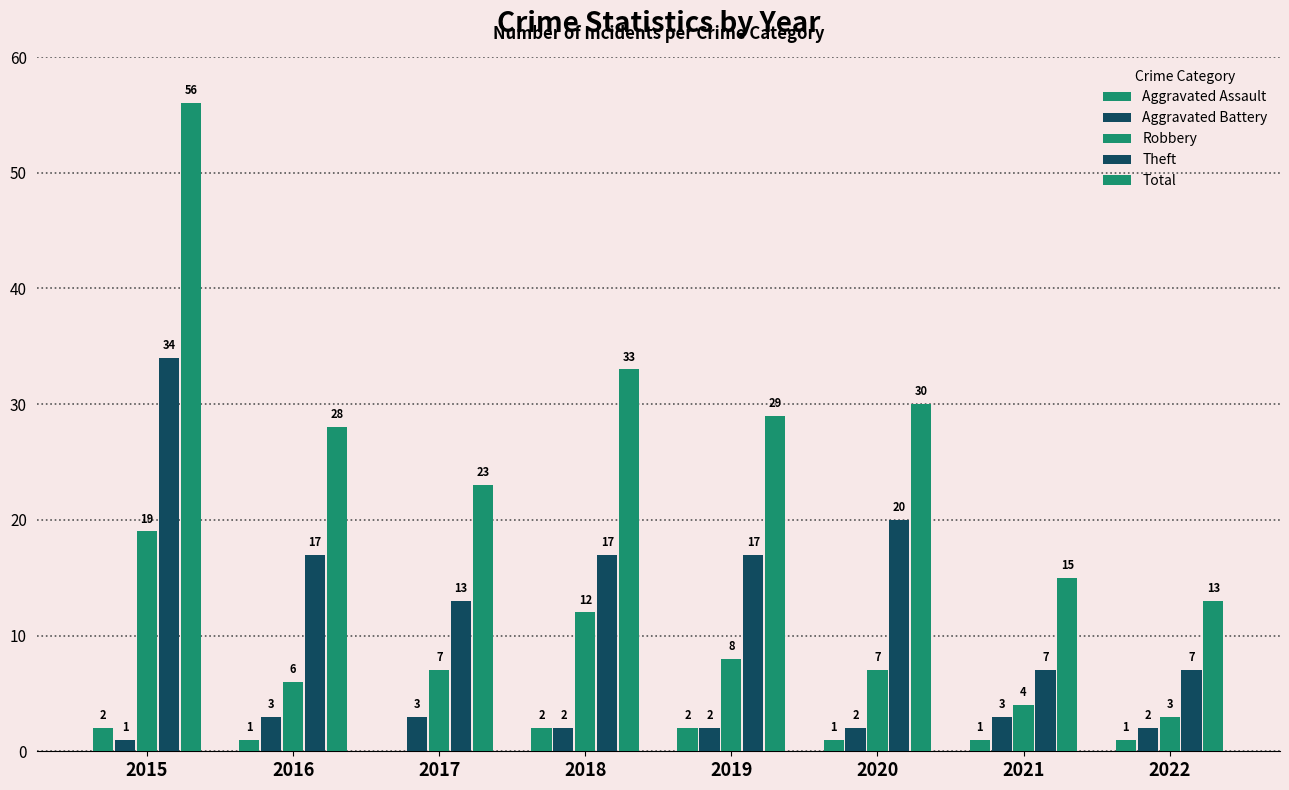

Count the number of categories in the chart.

8